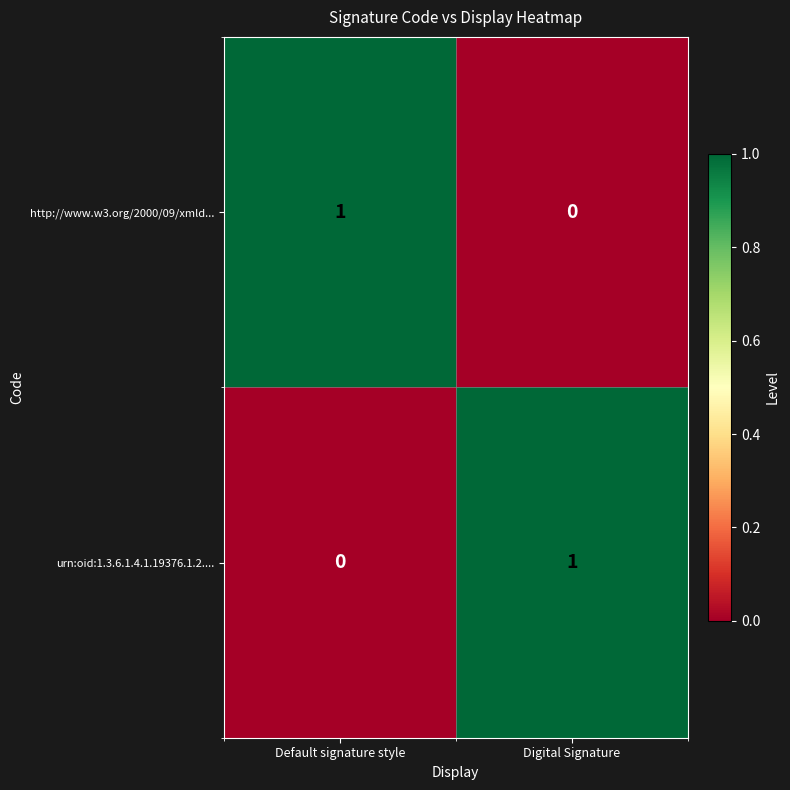

How many distinct data groups are displayed?

2